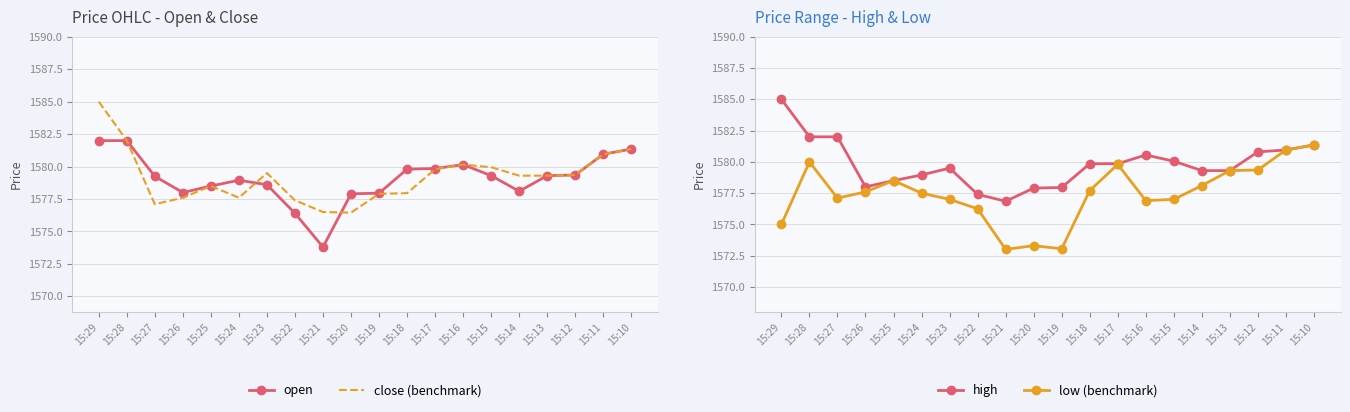

Which series has the largest total across all categories?

high